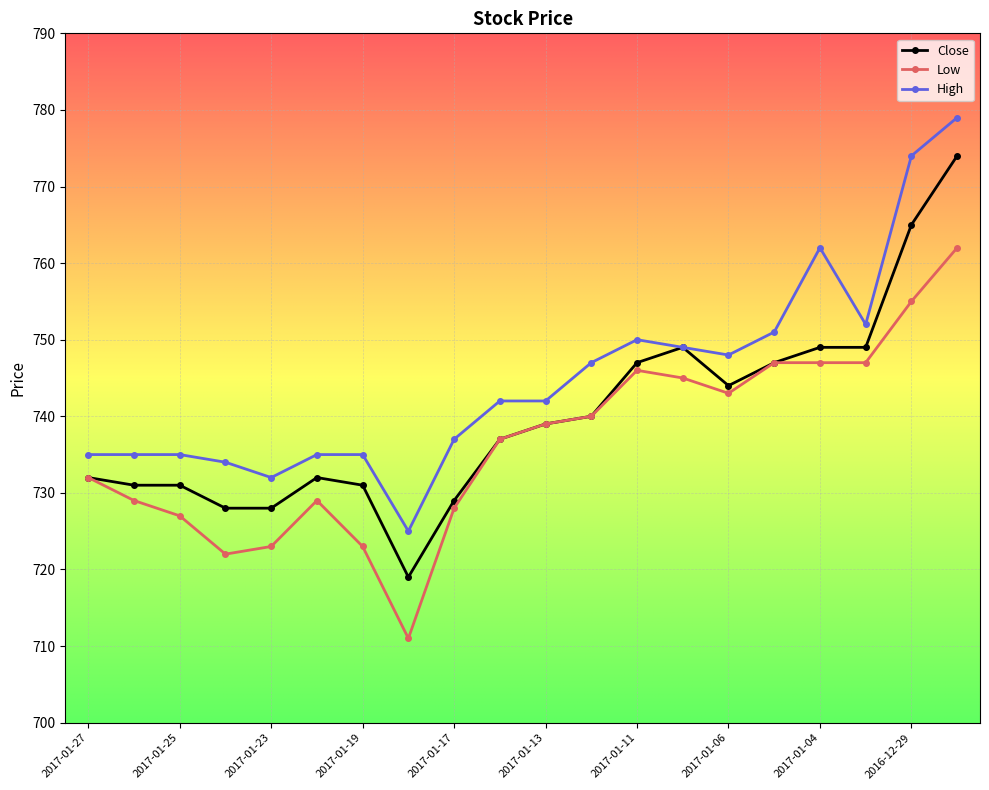

What is the value of the High point at the 19th from the left?

774